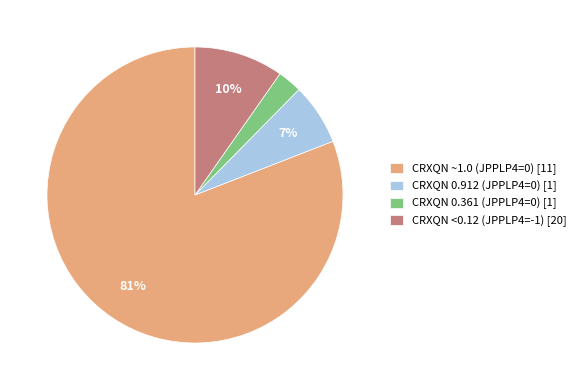

Between CRXQN <0.12 (JPPLP4=-1) [20] and CRXQN ~1.0 (JPPLP4=0) [11], which is larger?

CRXQN ~1.0 (JPPLP4=0) [11]